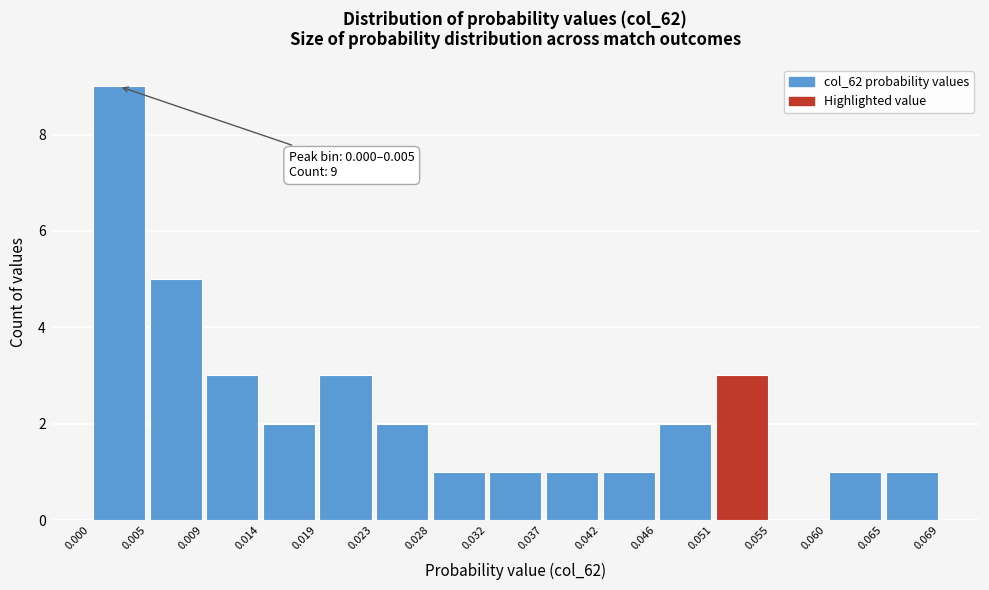

Over which range of the x-axis is the bar tallest?

0.000 to 0.005